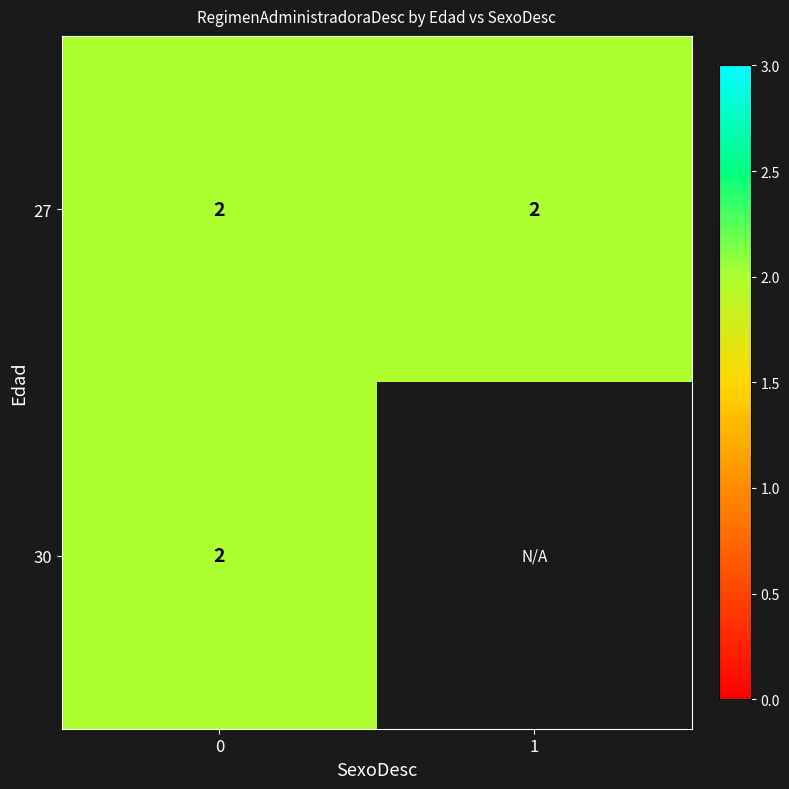

The value of 0 at 30 is 2. True or false?

True